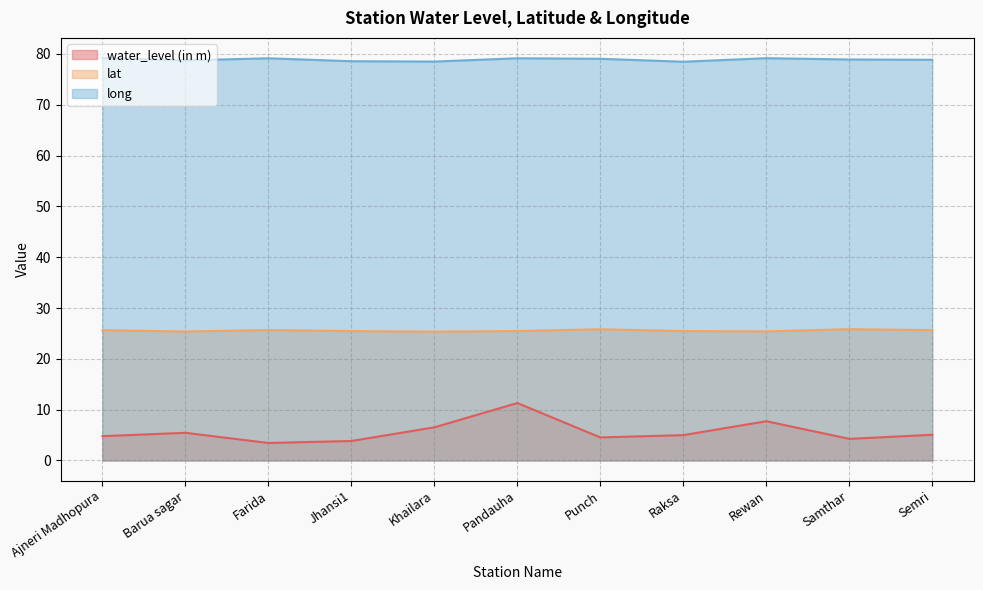

True or false: long and lat intersect in this chart.

False